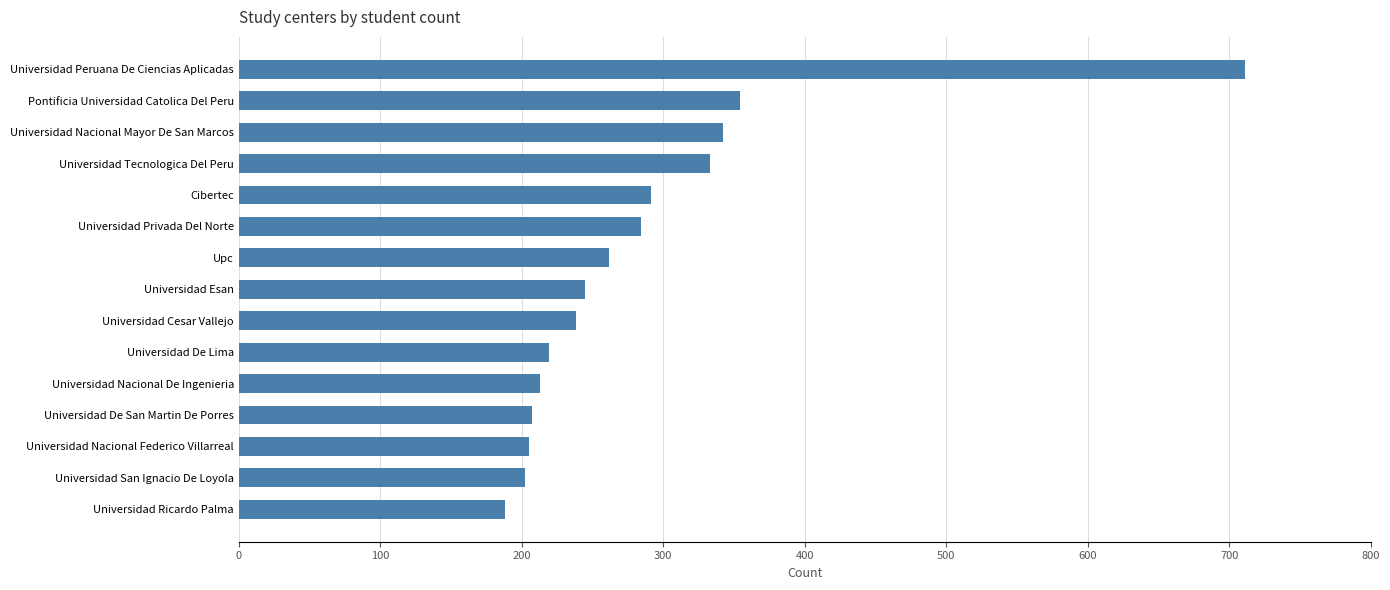

Where is the data nearest to the value 449?

Pontificia Universidad Catolica Del Peru